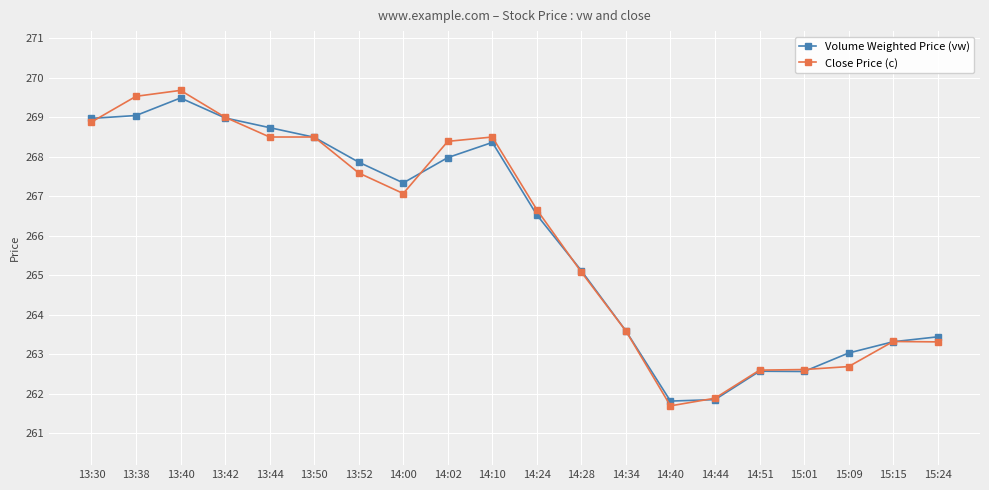

True or false: Volume Weighted Price (vw) has more than 1 interior local peaks.

True